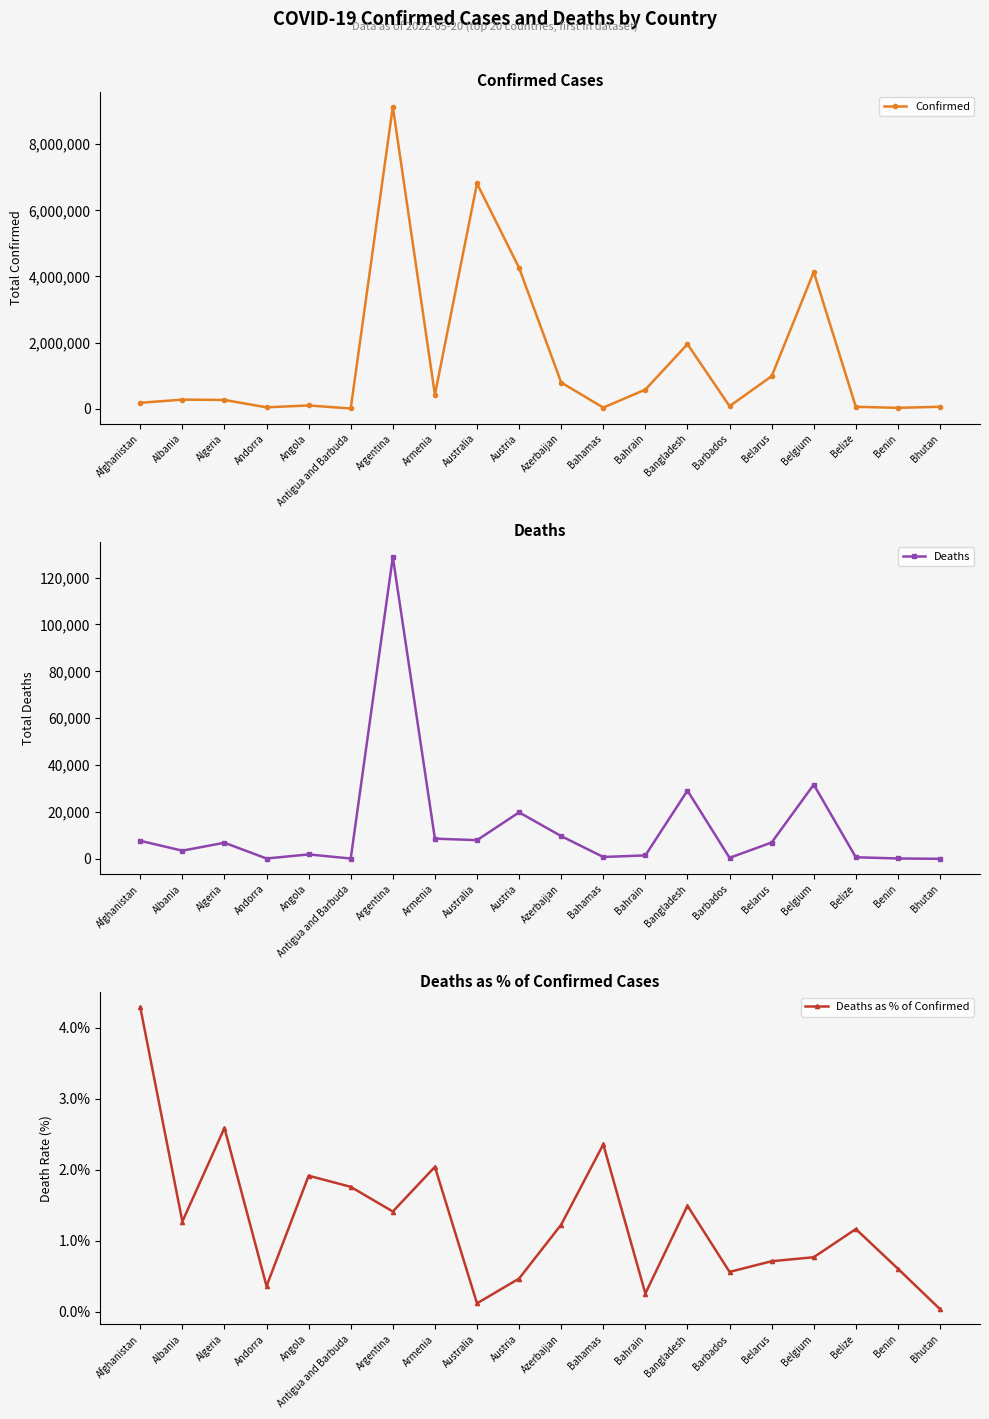

How many interior local peaks does the Confirmed series have?

6